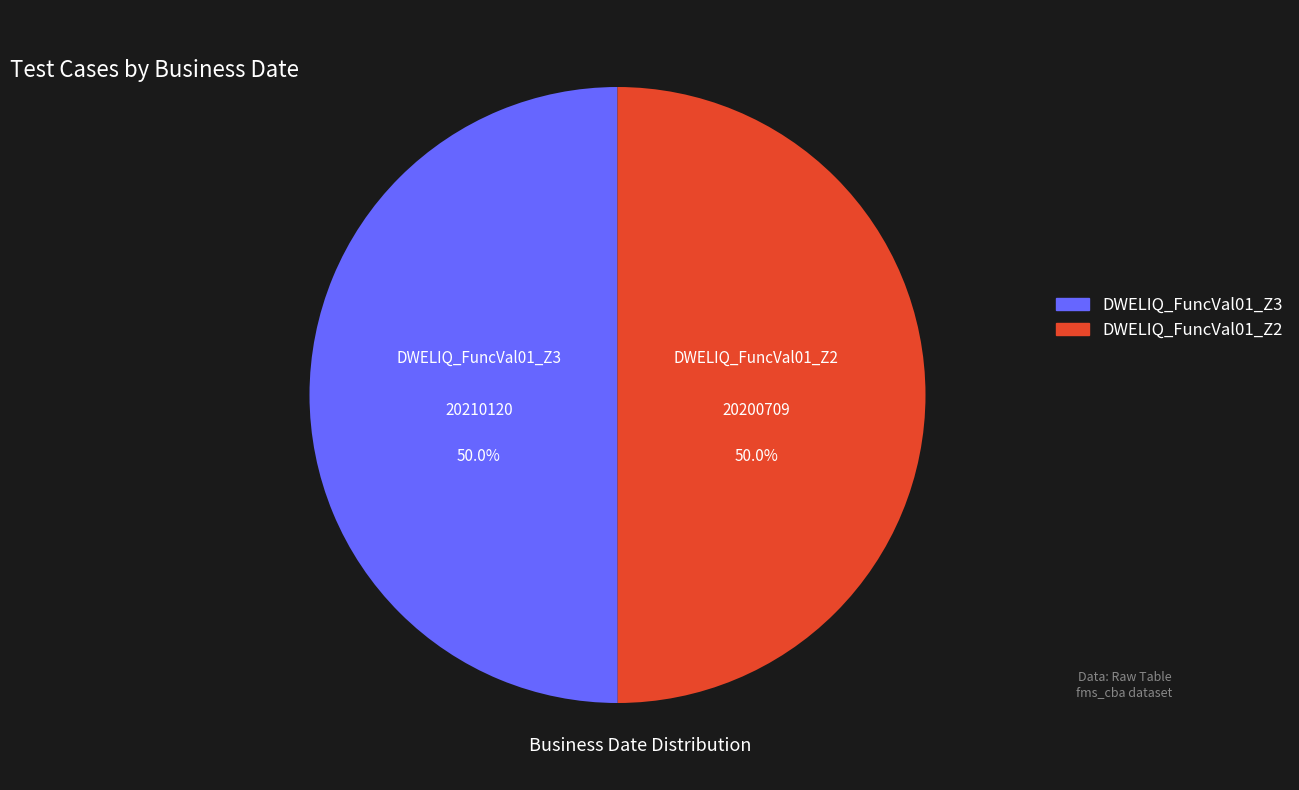

Count the number of slices in the pie.

2